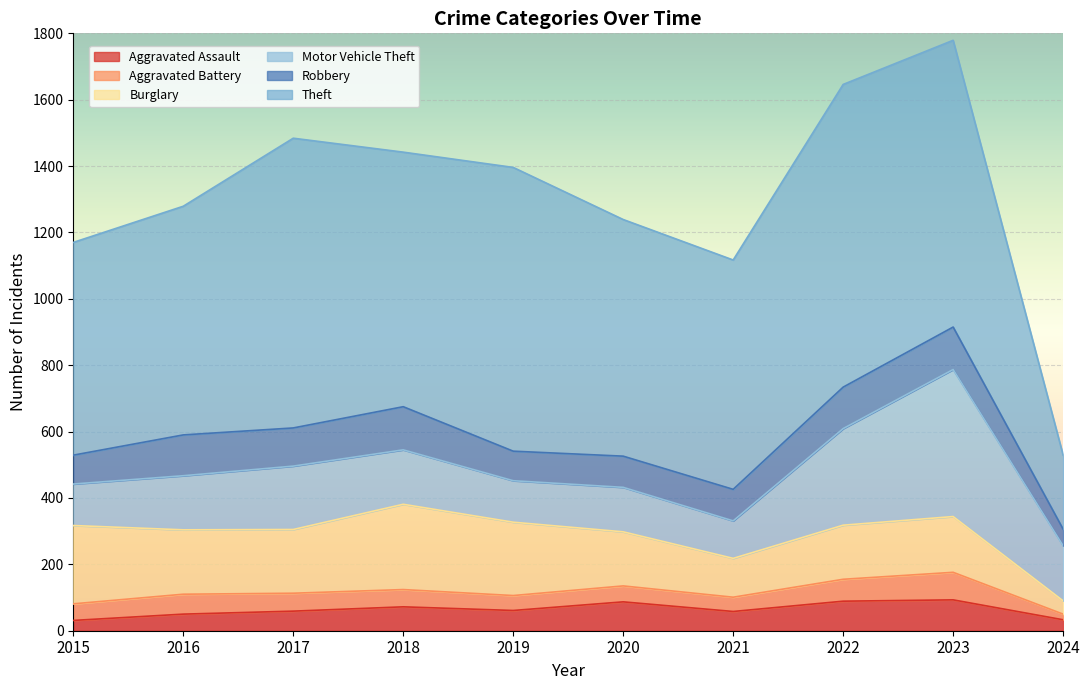

Reading left to right, list all the values displayed in this chart.

Aggravated Assault: 31	50	59	72	61	87	58	89	93	33
Aggravated Battery: 50	60	54	52	45	48	43	66	83	17
Burglary: 236	194	192	257	221	163	117	163	168	40
Motor Vehicle Theft: 125	163	191	164	125	134	113	291	443	166
Robbery: 87	123	115	130	89	94	95	125	128	50
Theft: 641	689	873	767	855	713	691	912	864	223